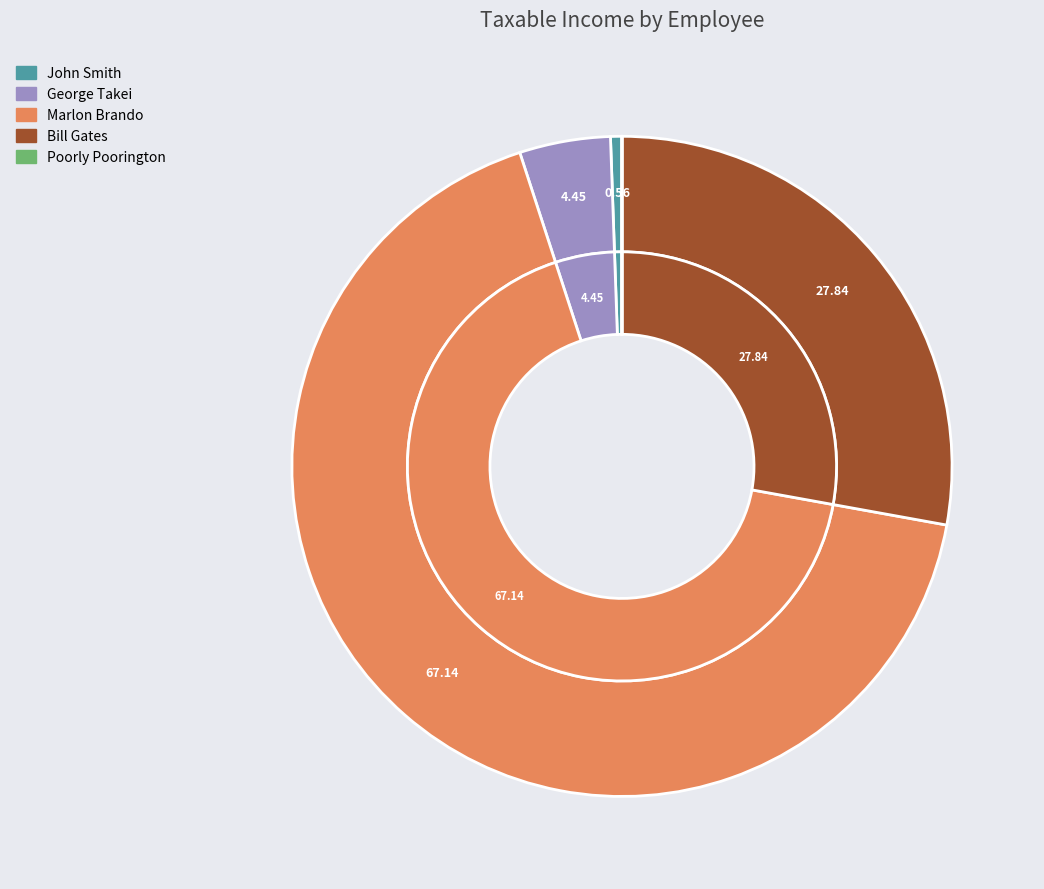

To the nearest percent, what portion does Bill Gates represent?

28%